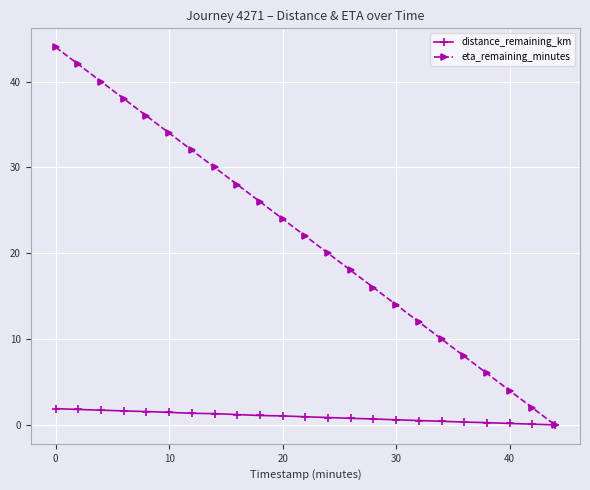

Which series has the largest total across all categories?

eta_remaining_minutes